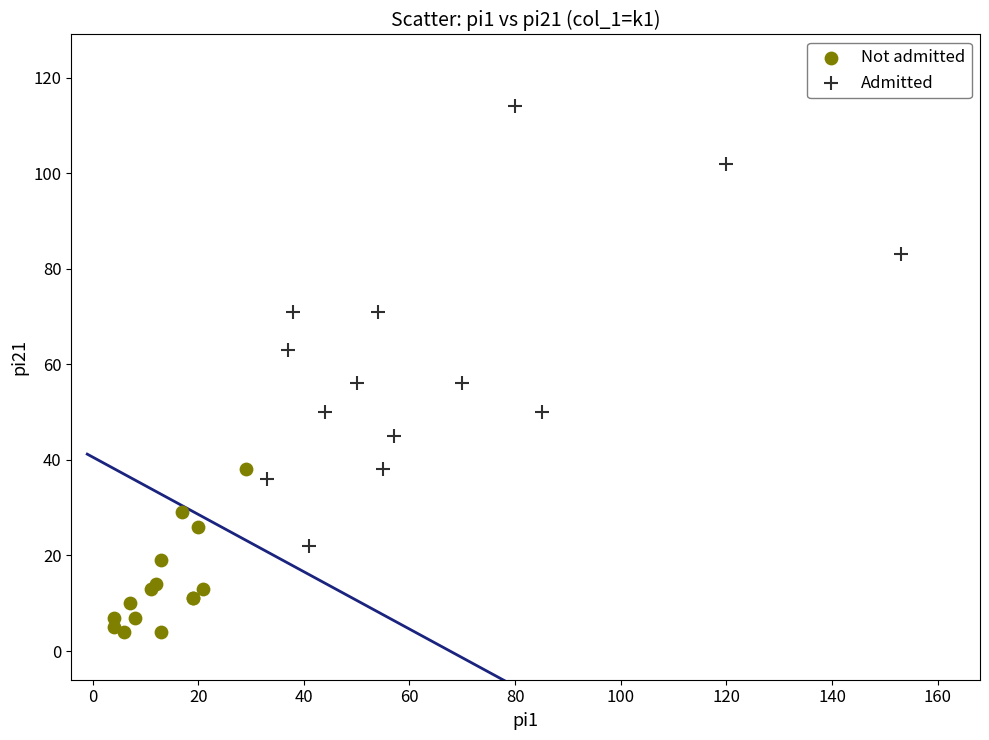

Which series reaches the maximum Y coordinate?

Admitted